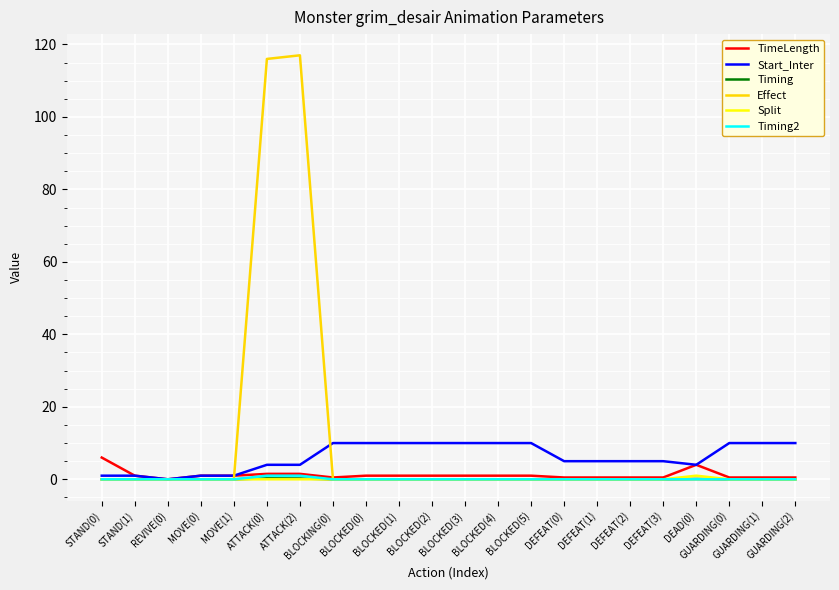

The value of Effect at BLOCKED(0) is 0.0. True or false?

True